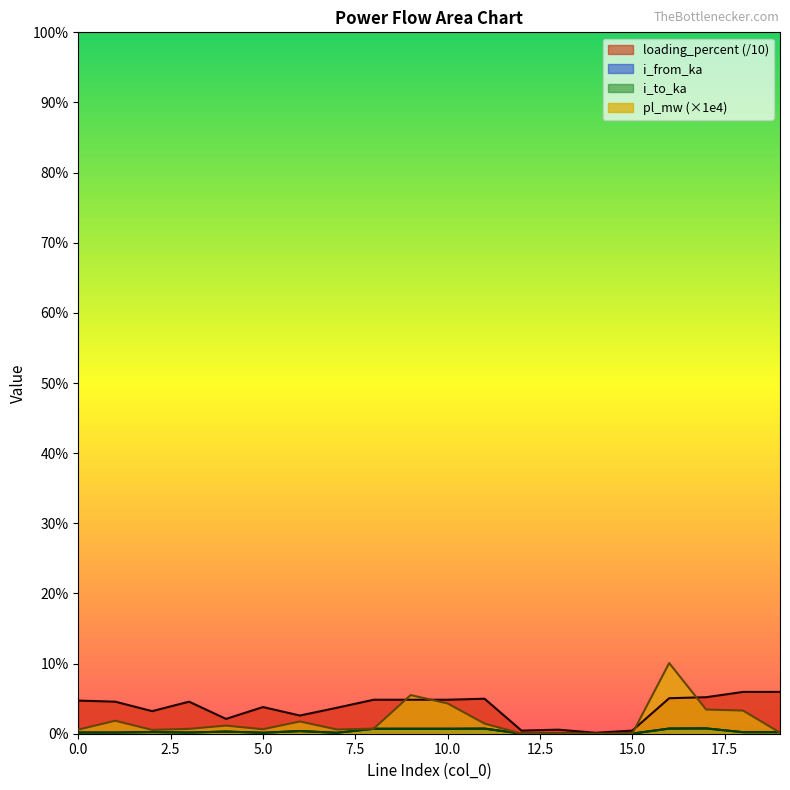

Which series has the largest total across all categories?

loading_percent (/10)